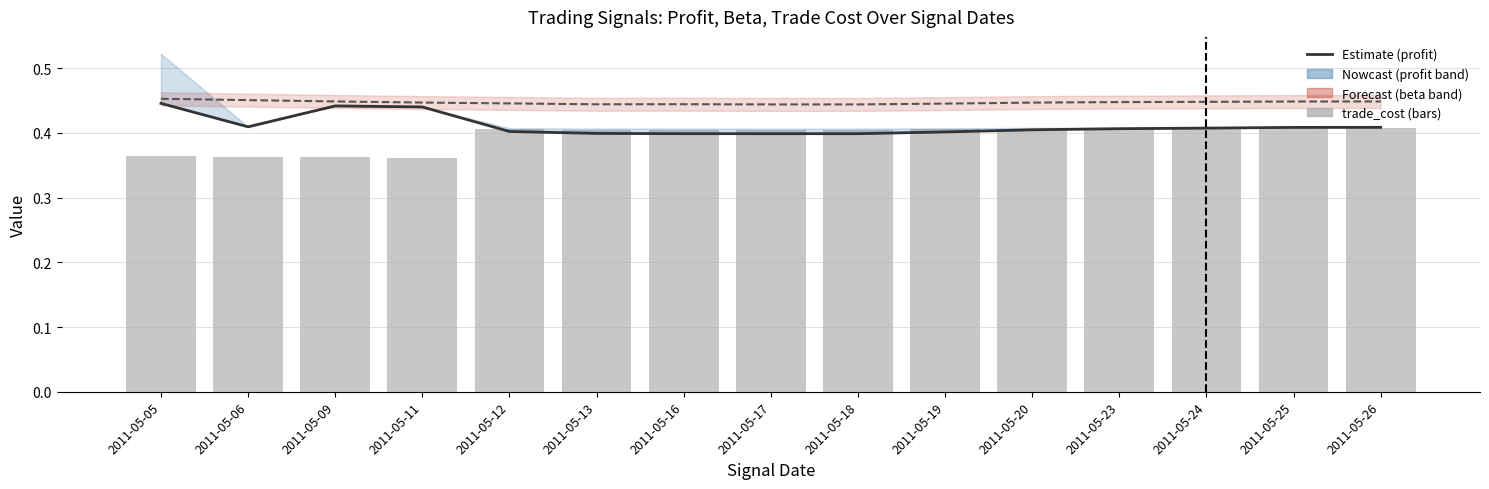

What is the minimum value for beta (scaled)?

0.4